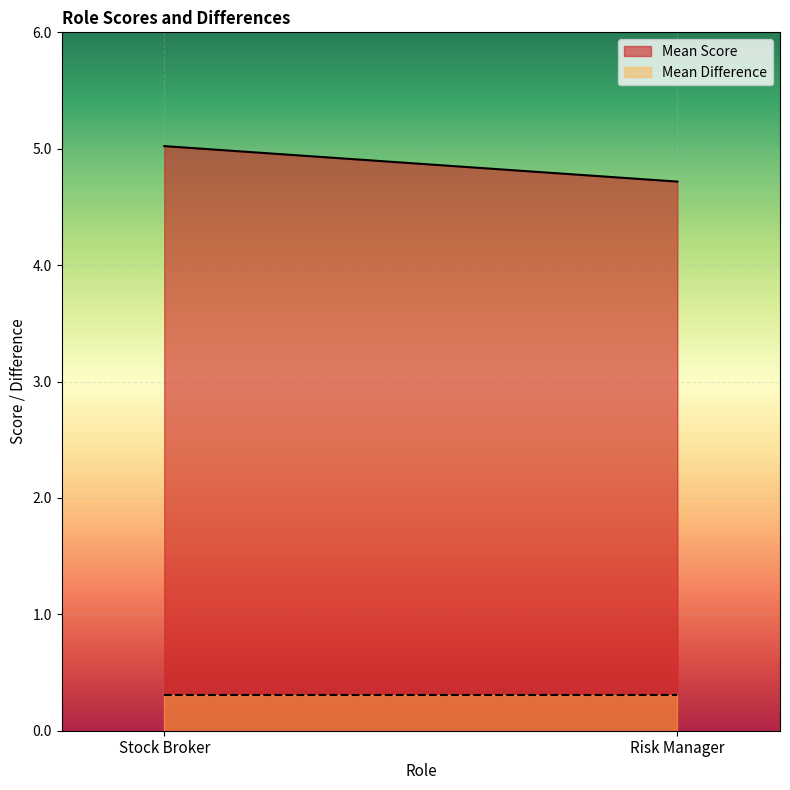

What are all the series names shown in the legend?

Mean Score, Mean Difference